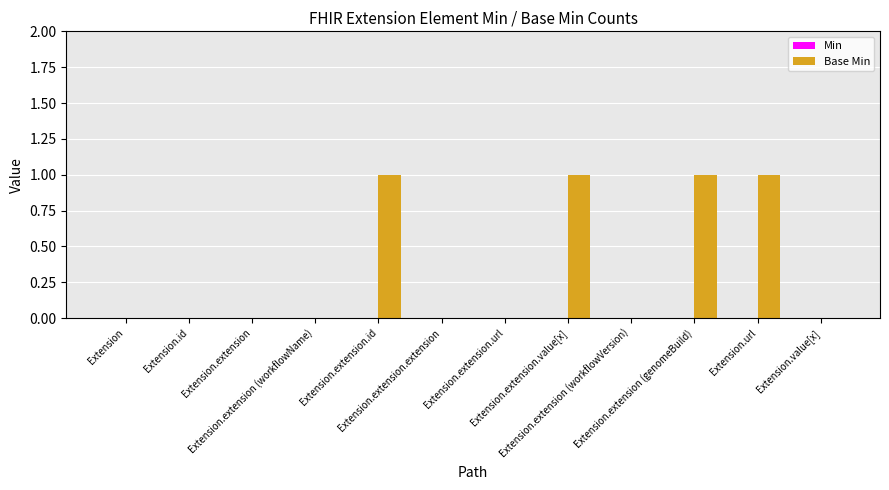

What is the sum of all values?

4